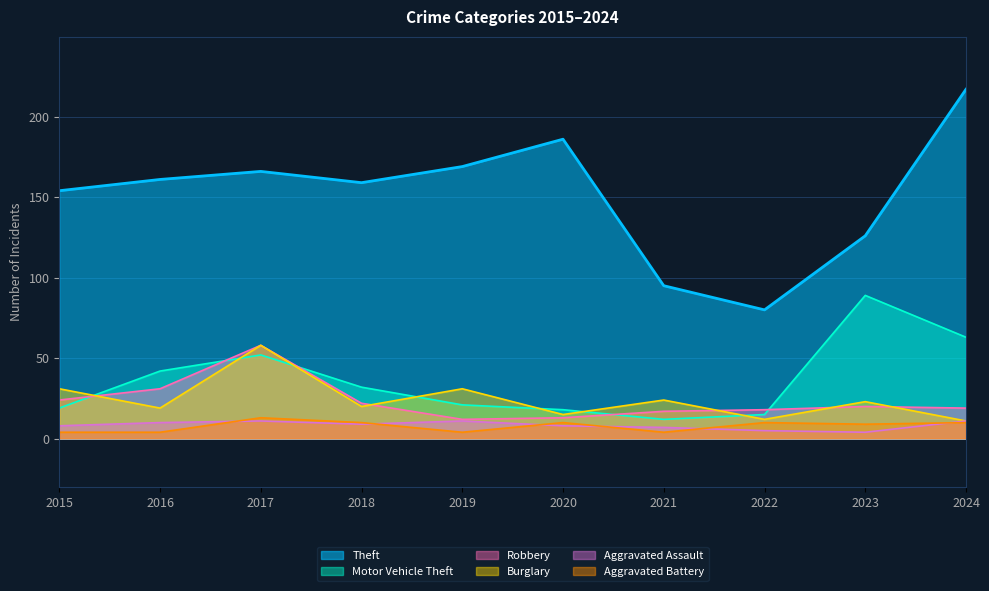

At which category is the sum across all series the highest?

2017